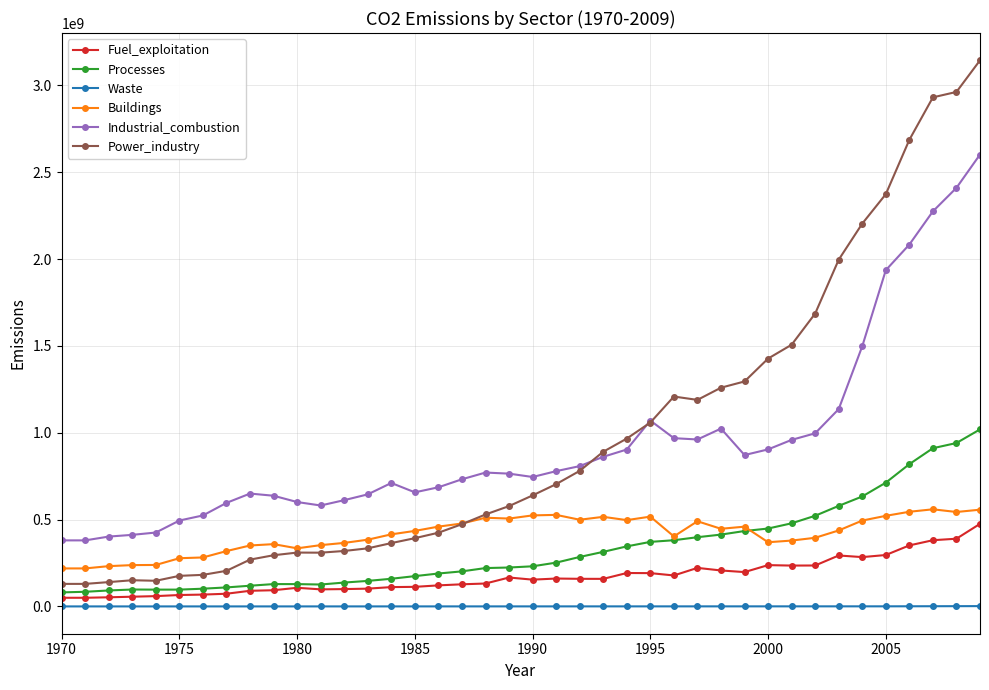

Which series has the largest range (max minus min)?

Power_industry